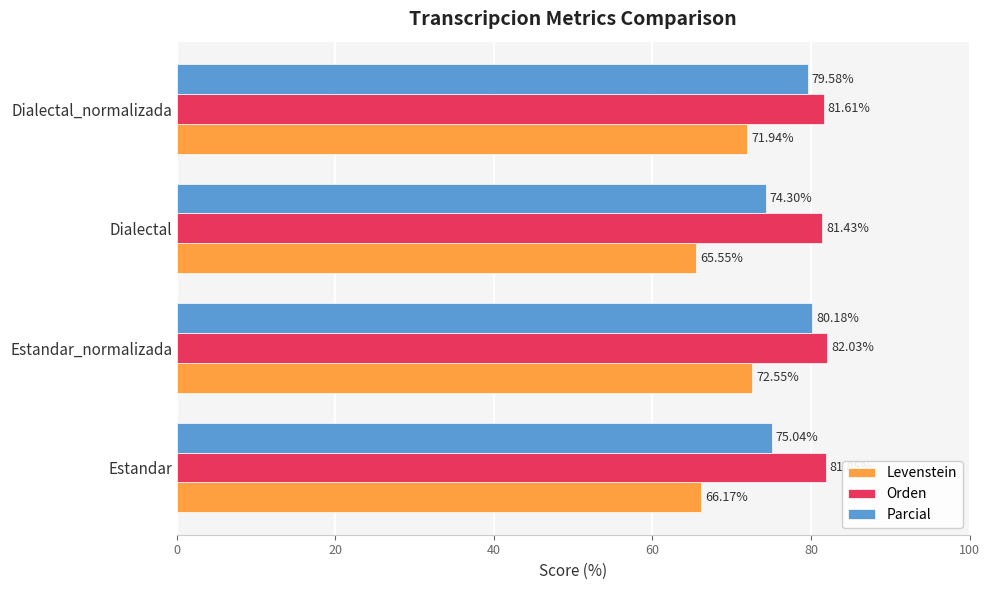

Which series has the widest spread of values?

Levenstein